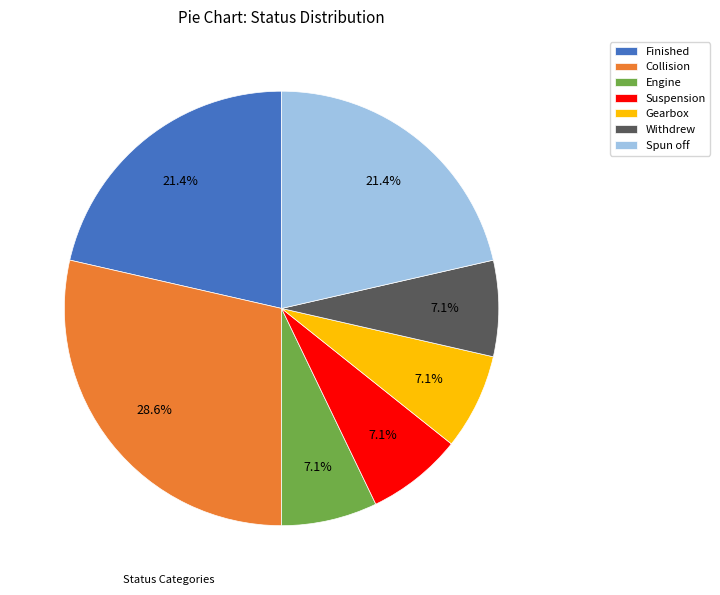

To the nearest percent, what percentage of the pie is Spun off?

21%